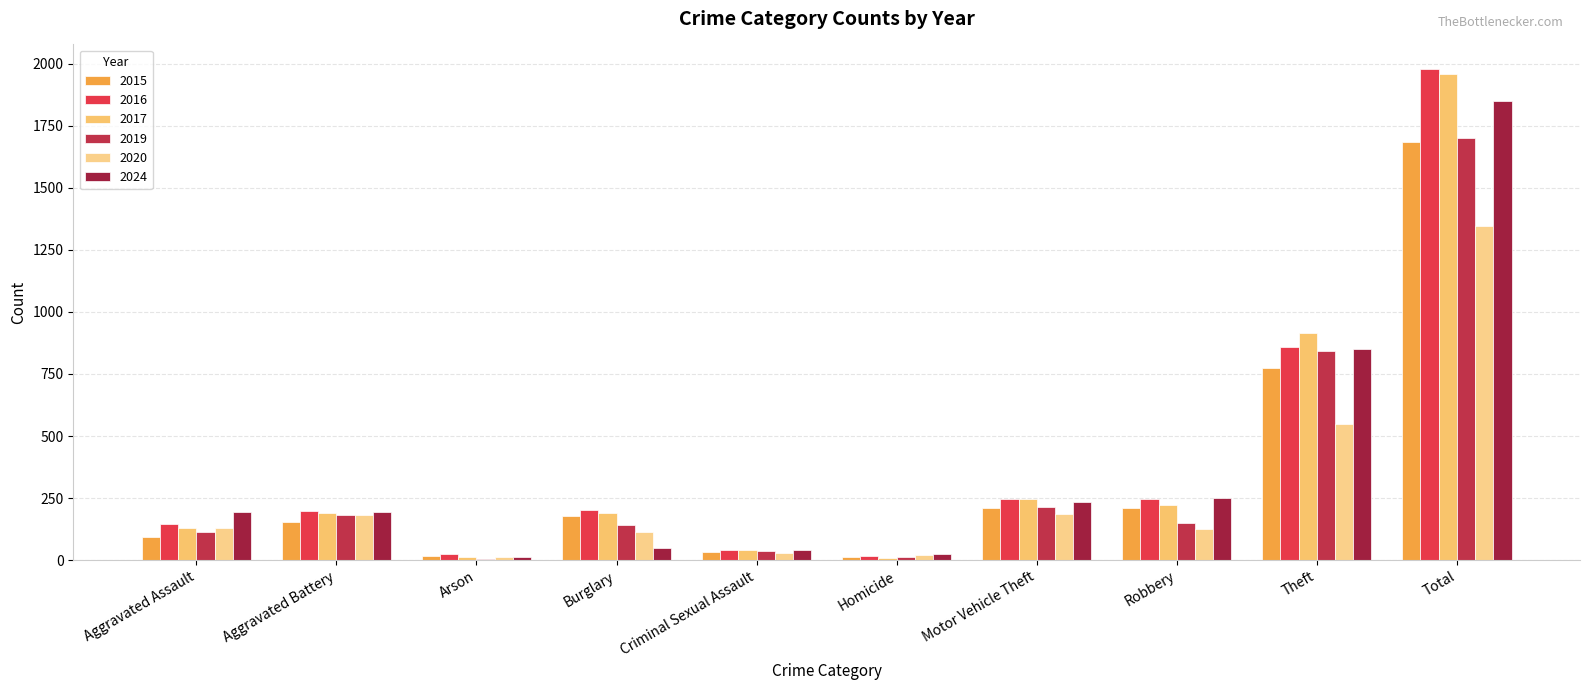

Does the chart contain stacked bars?

No